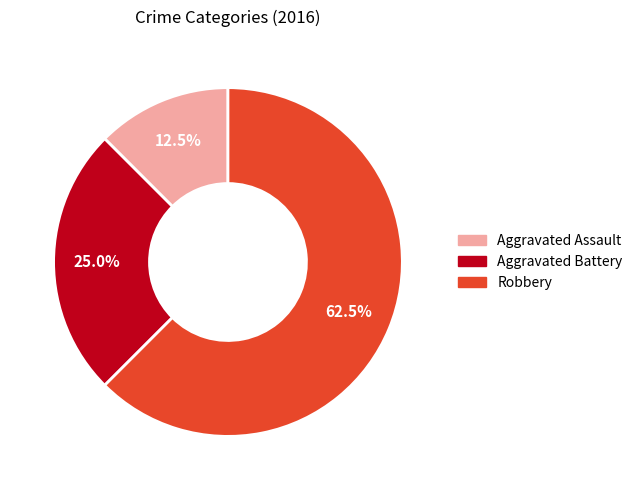

Count the number of slices in the pie.

3